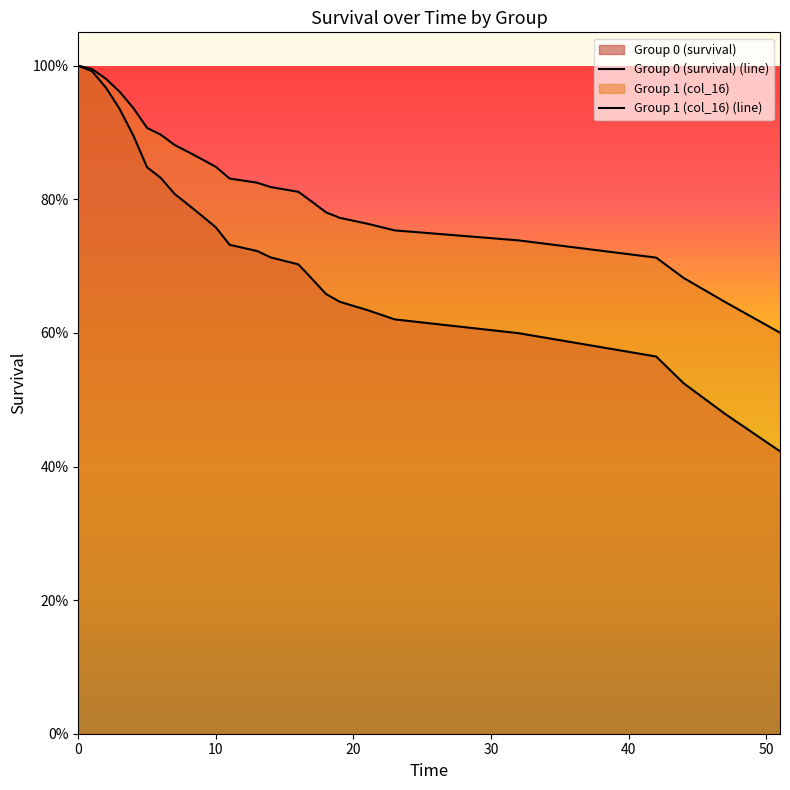

What is the highest value of the Group 0 (survival) (line) series?

1.0